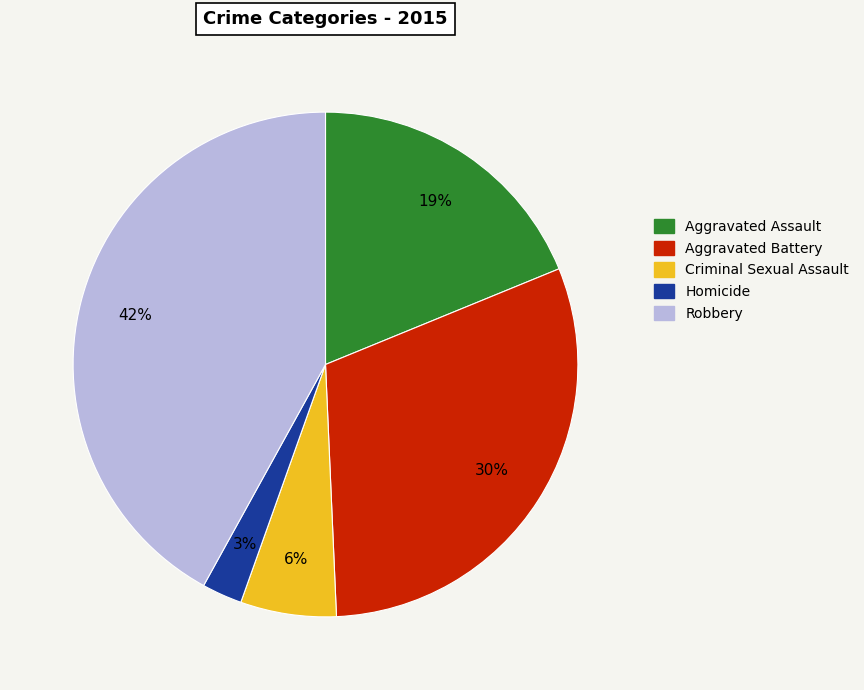

Is there any slice that represents more than half of the pie?

No